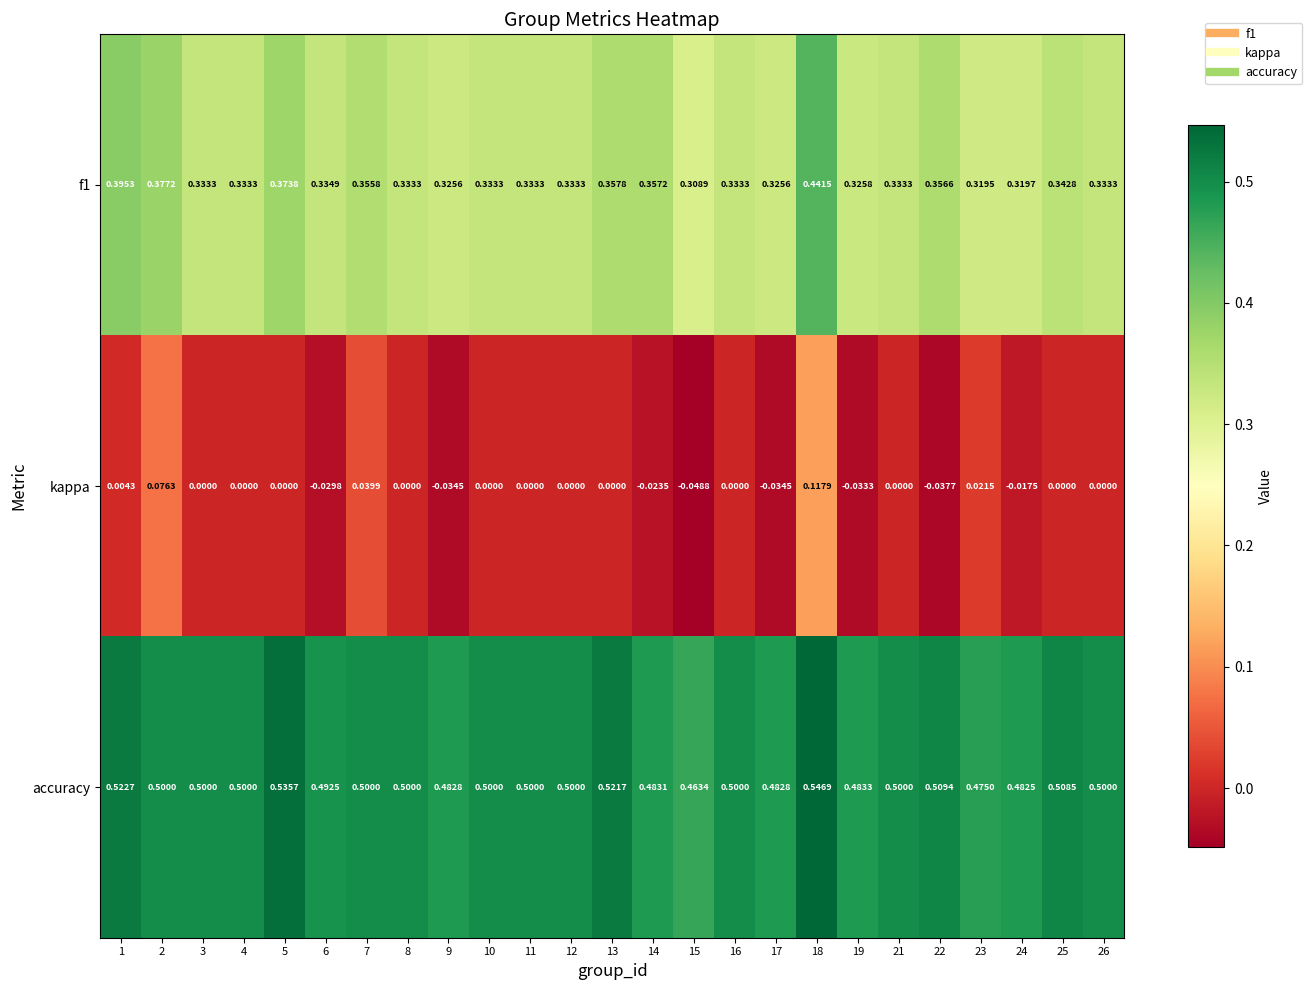

At which category is the sum across all series the highest?

18